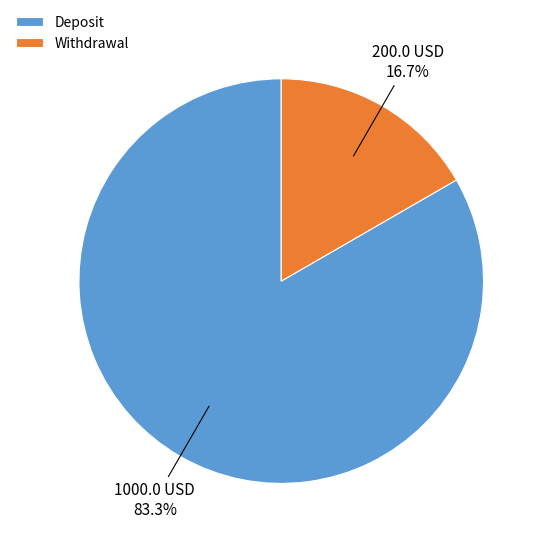

How many segments does this pie chart have?

2